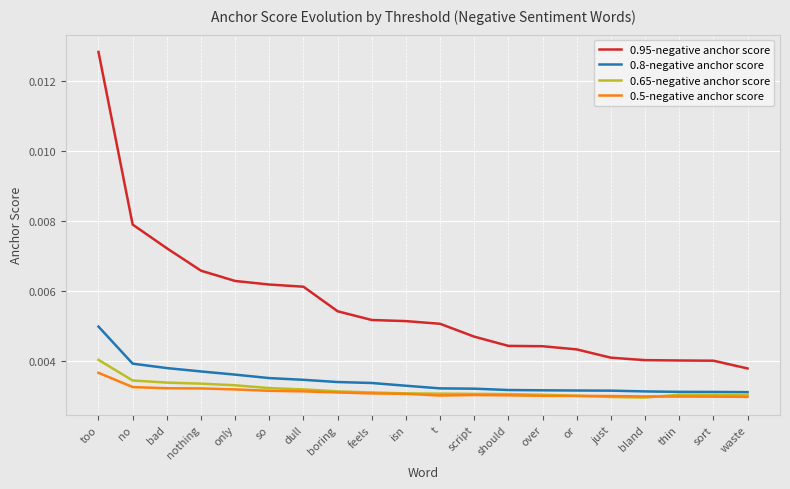

What are all the series names shown in the legend?

0.95-negative anchor score, 0.8-negative anchor score, 0.65-negative anchor score, 0.5-negative anchor score